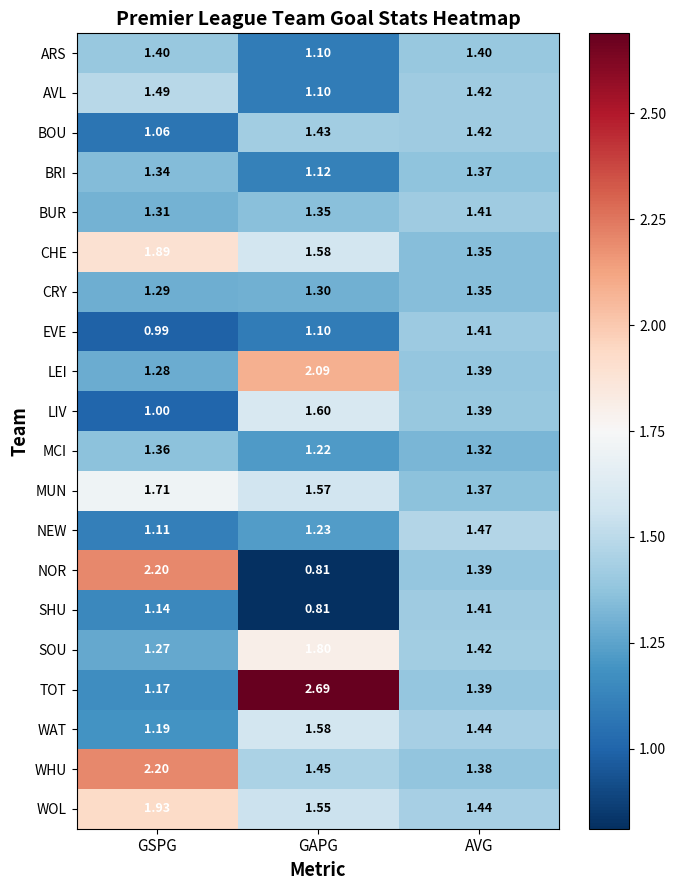

At which category does the chart reach its minimum across all series?

GAPG